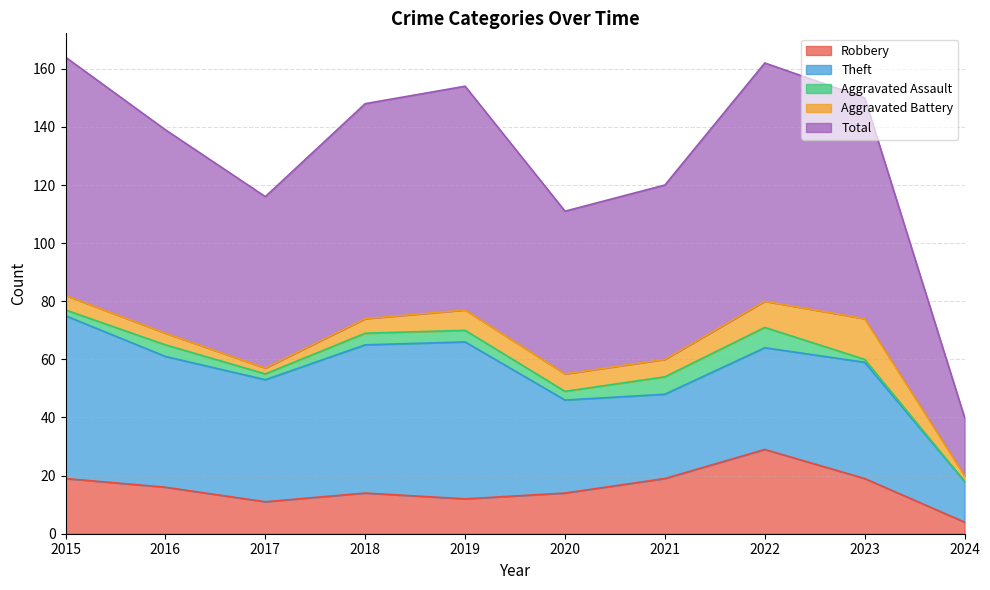

What are all the series names shown in the legend?

Robbery, Theft, Aggravated Assault, Aggravated Battery, Total